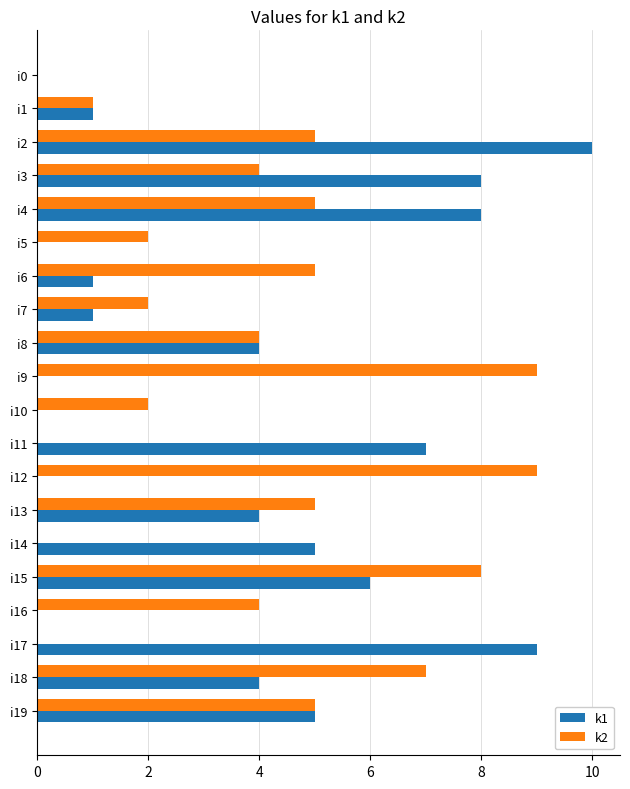

The value of k1 at i12 is -4. True or false?

False